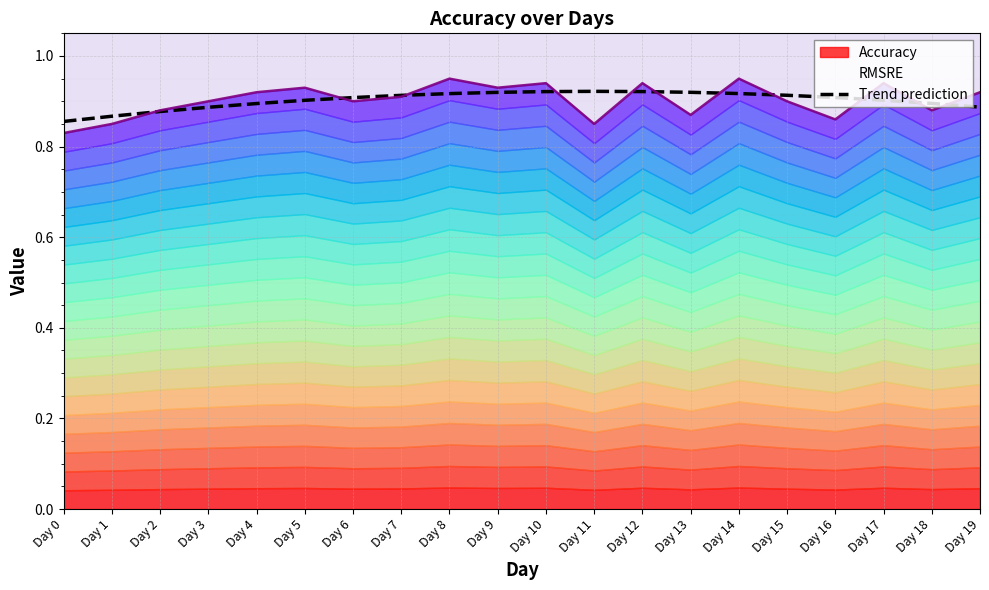

How many values are between 0 and 1?

20